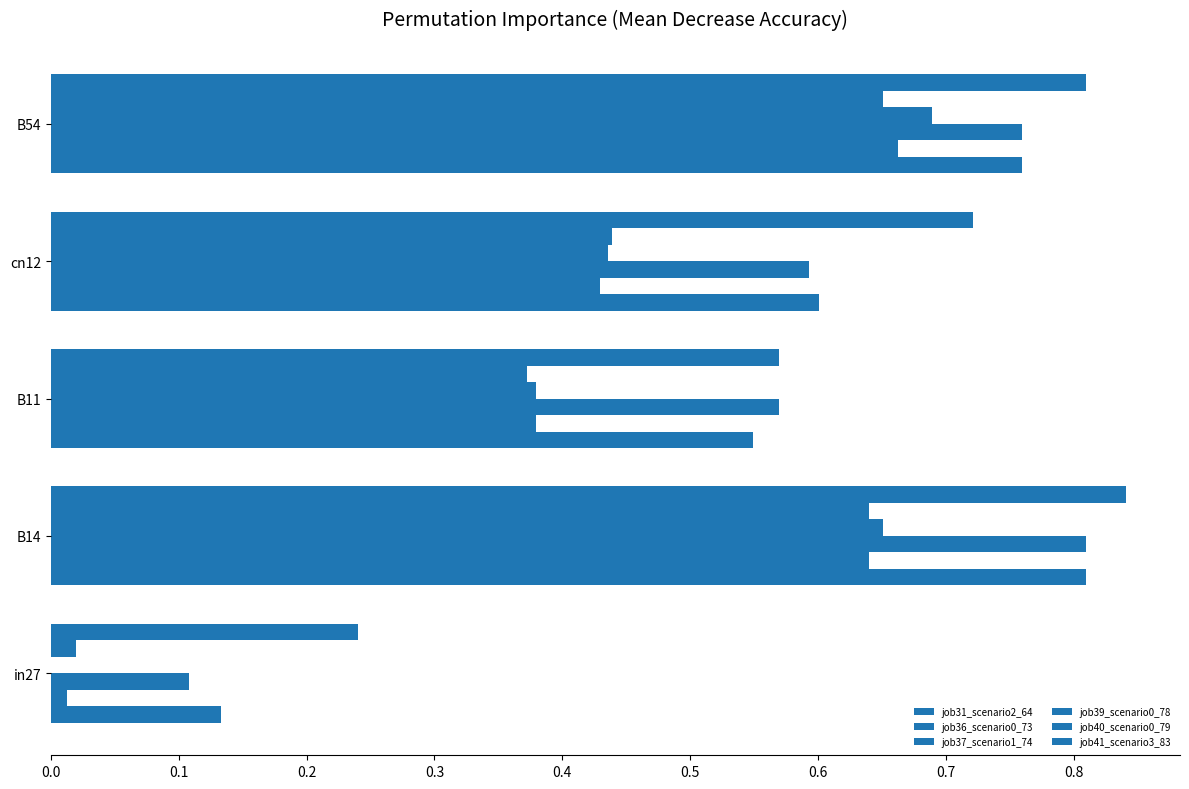

What is the average value of the job36_scenario0_73 series?

0.4